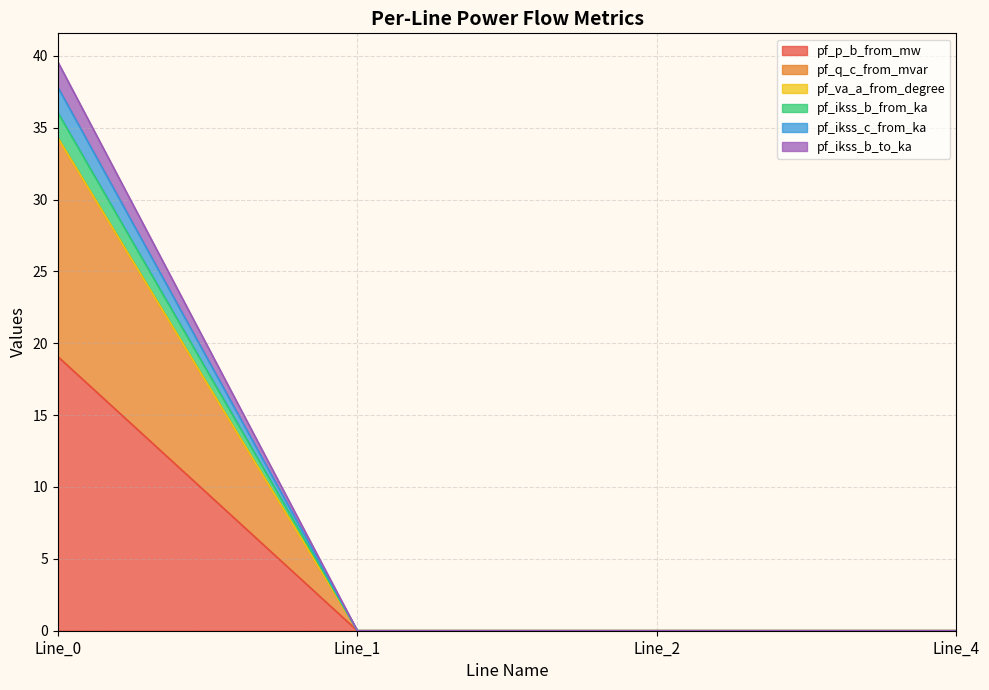

Does the chart display data point markers on the line(s)?

No